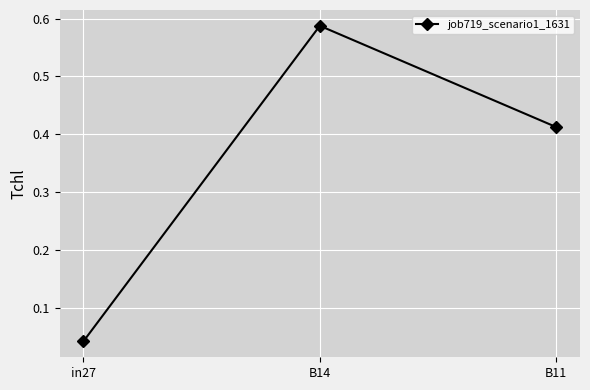

Is it true that the value at in27 is 0.1?

False